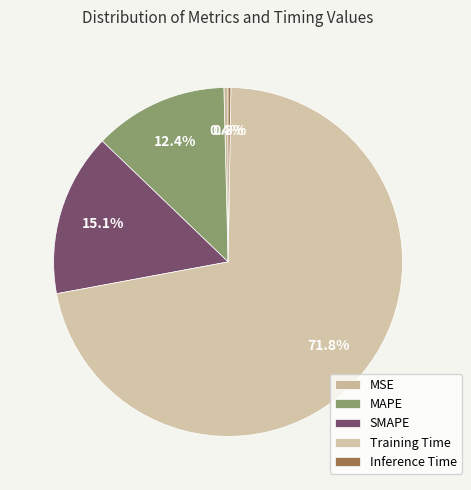

How many slices are in this pie chart?

5